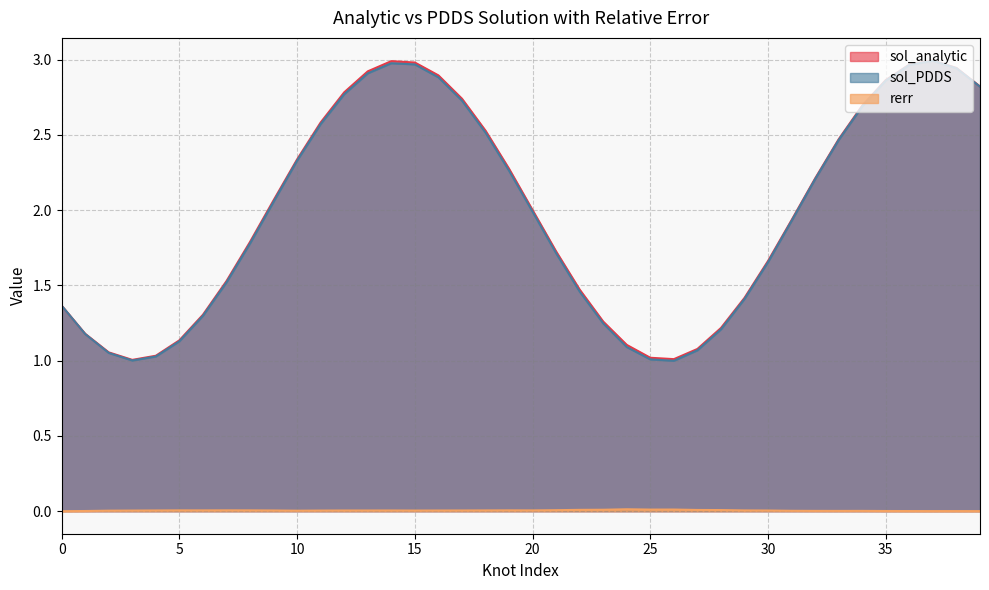

At how many categories does at least one series exceed 0?

40